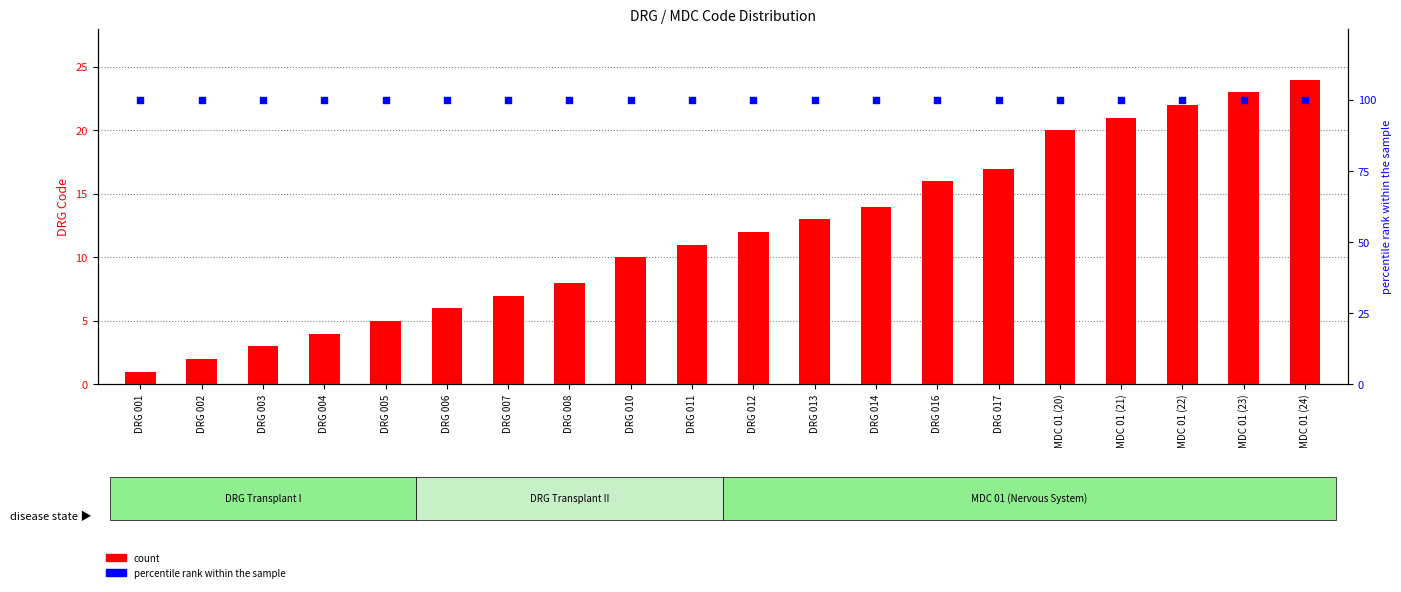

Which series contains the highest Y value?

percentile rank within the sample